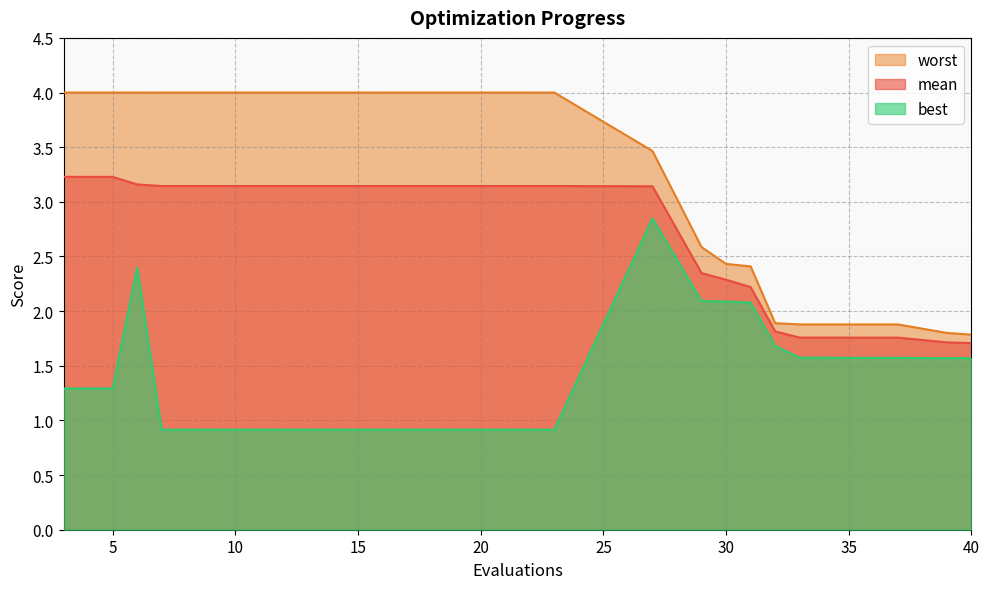

Rank the series by their average value, from lowest to highest.

best, mean, worst